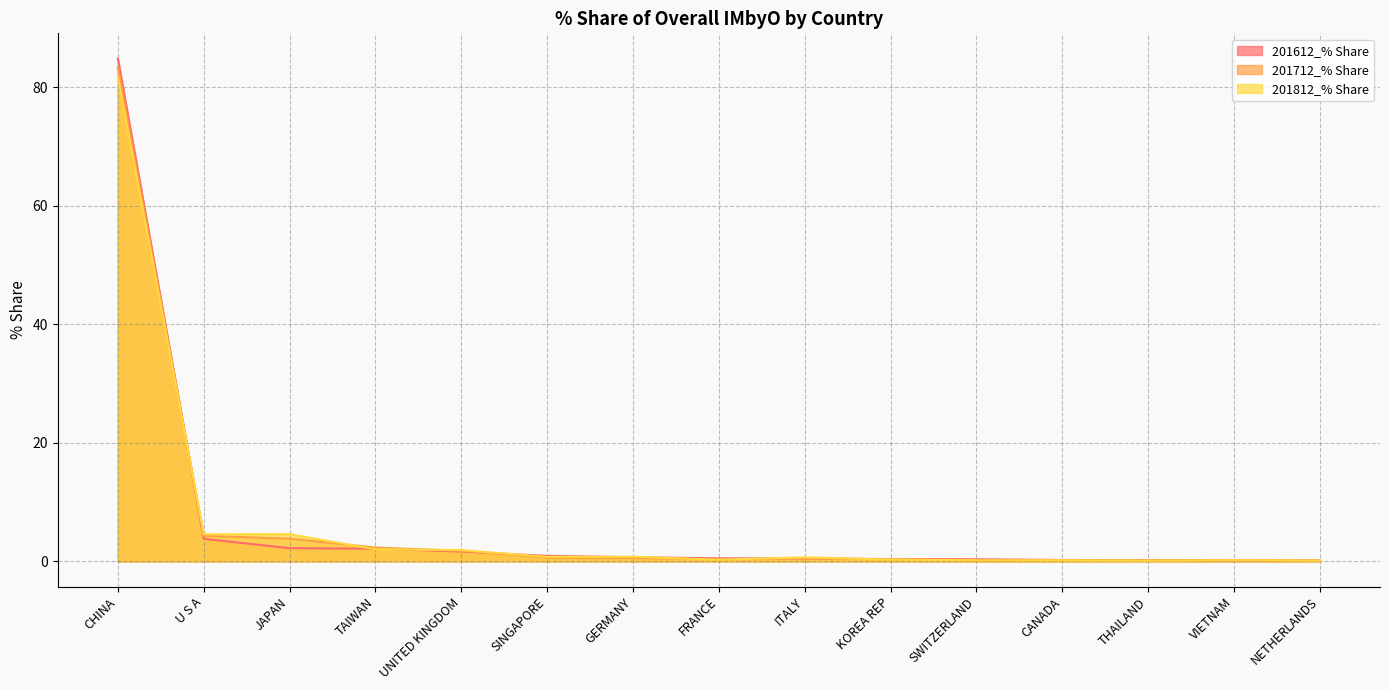

What is the minimum value shown in the chart?

0.1